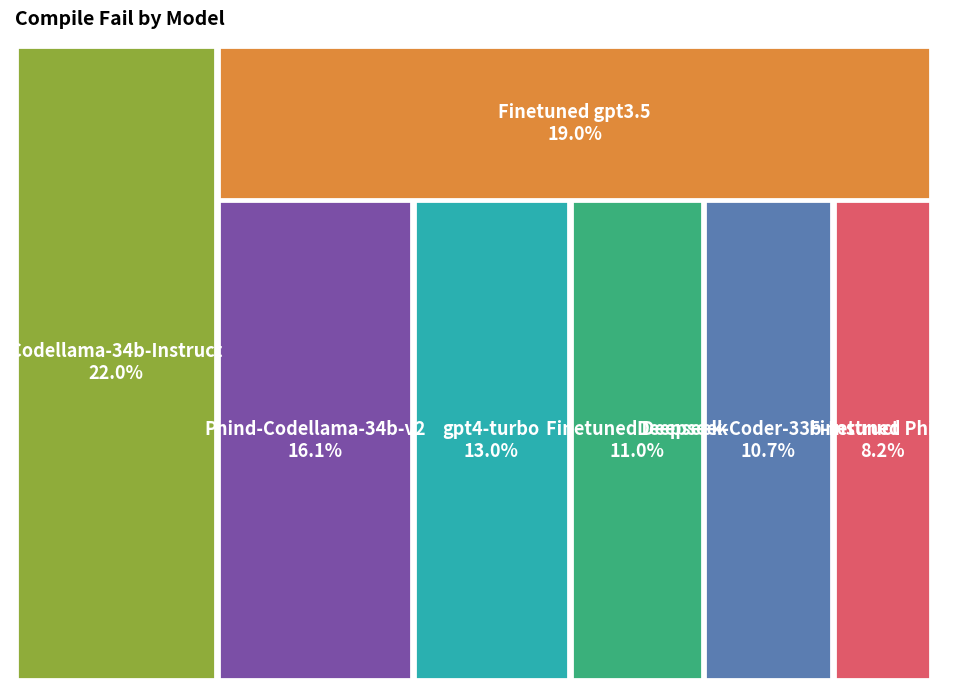

What percentage is the gpt4-turbo slice, to the nearest percent?

13%